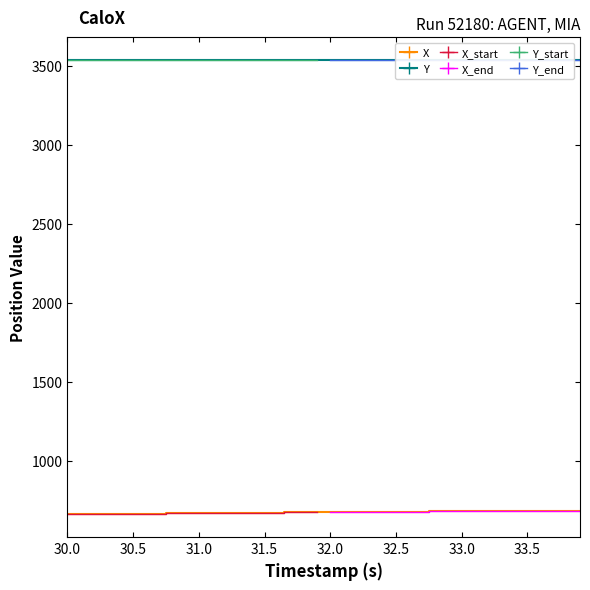

True or false: Y has more than 1 interior local peaks.

False